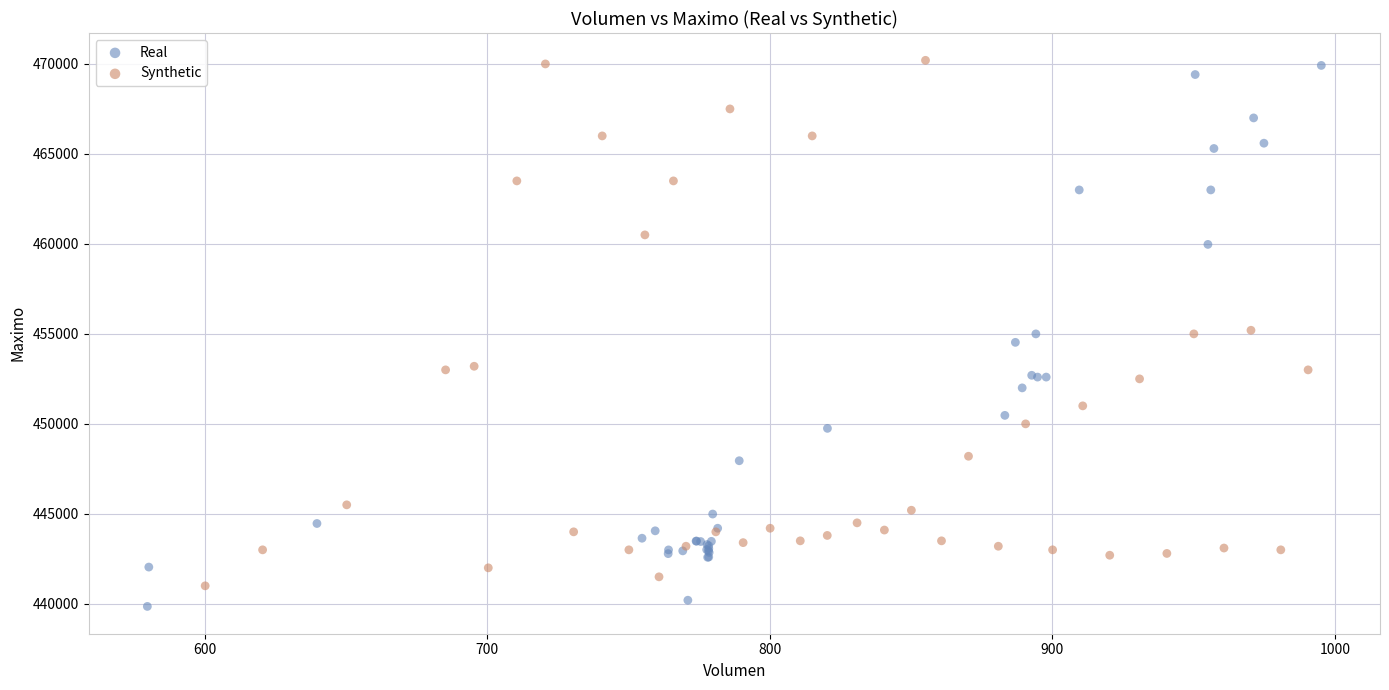

Which series has the largest Y range (max minus min)?

Real